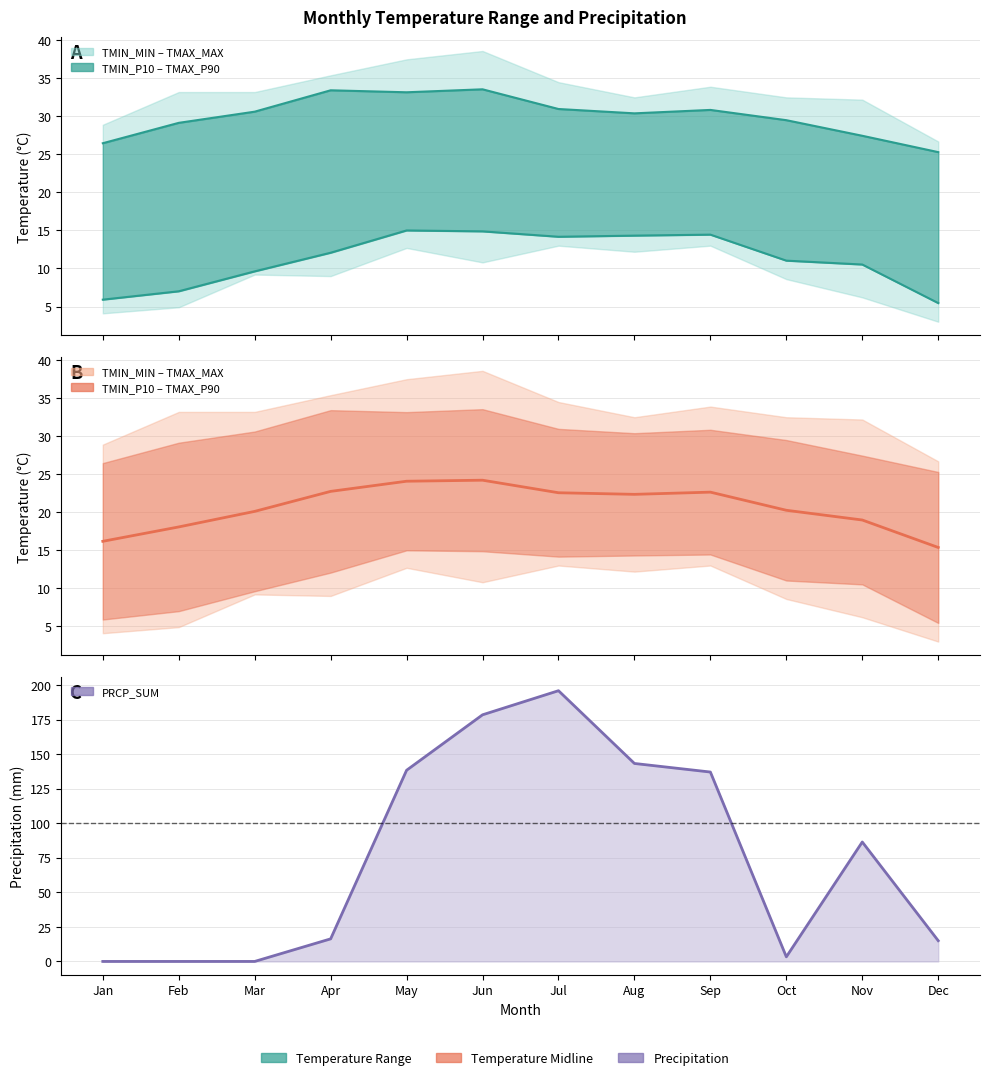

Rank the series at Oct from highest to lowest value.

TMAX_P90, Mid (P10–P90), TMIN_P10, PRCP_SUM